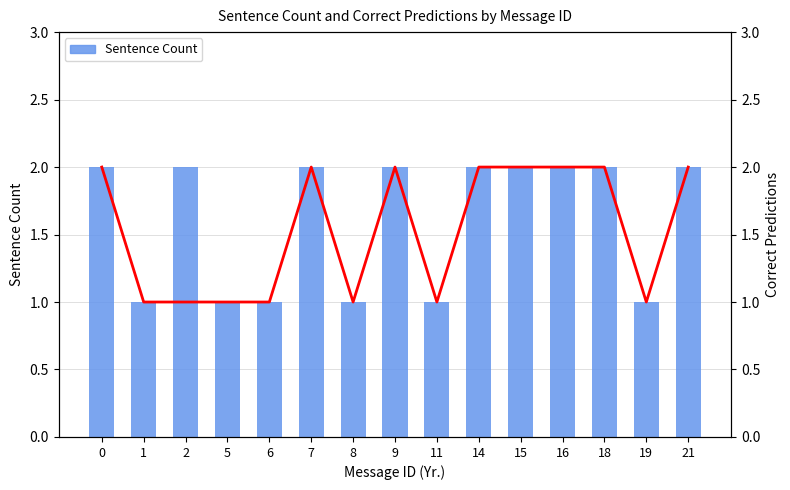

Reading left to right, transcribe all the data shown in this chart.

Sentence Count: 2	1	2	1	1	2	1	2	1	2	2	2	2	1	2
Correct Predictions: 2	1	1	1	1	2	1	2	1	2	2	2	2	1	2